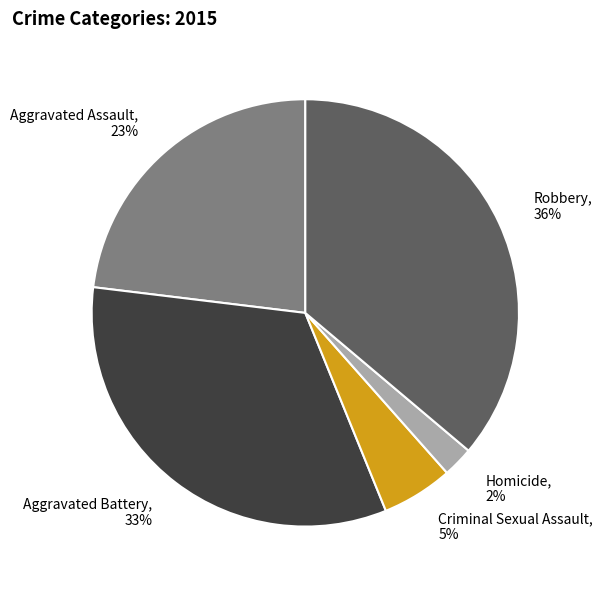

Rank the categories by value from lowest to highest.

Homicide, Criminal Sexual Assault, Aggravated Assault, Aggravated Battery, Robbery